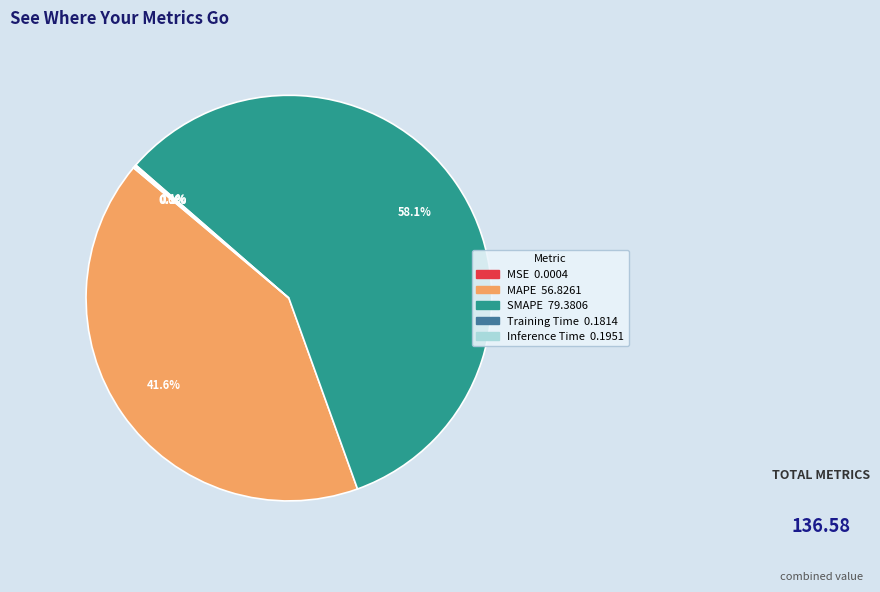

What portion of the pie excludes MAPE?

58.4%